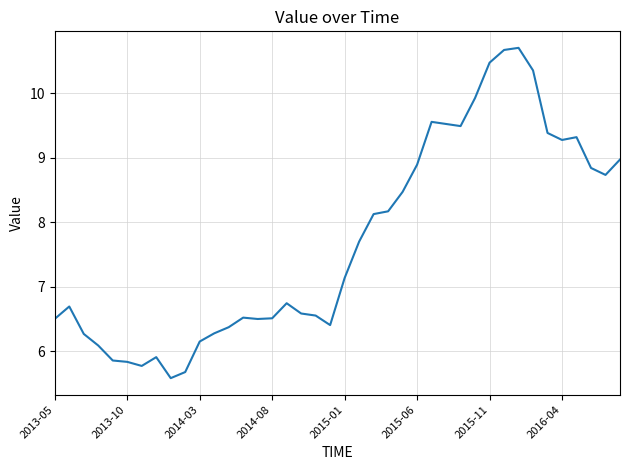

What is the difference between the maximum and minimum values?

5.1